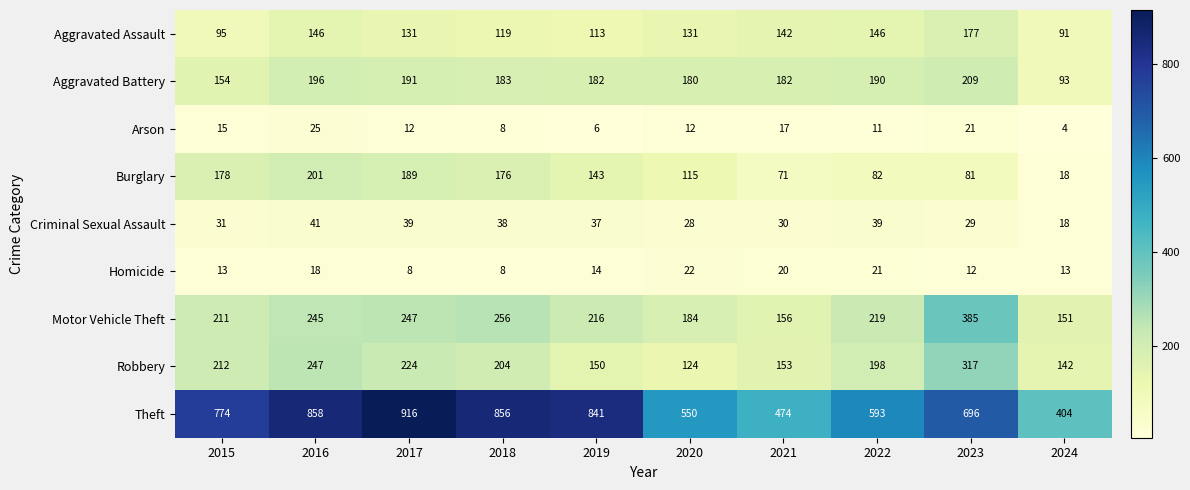

What is the smallest value displayed?

4